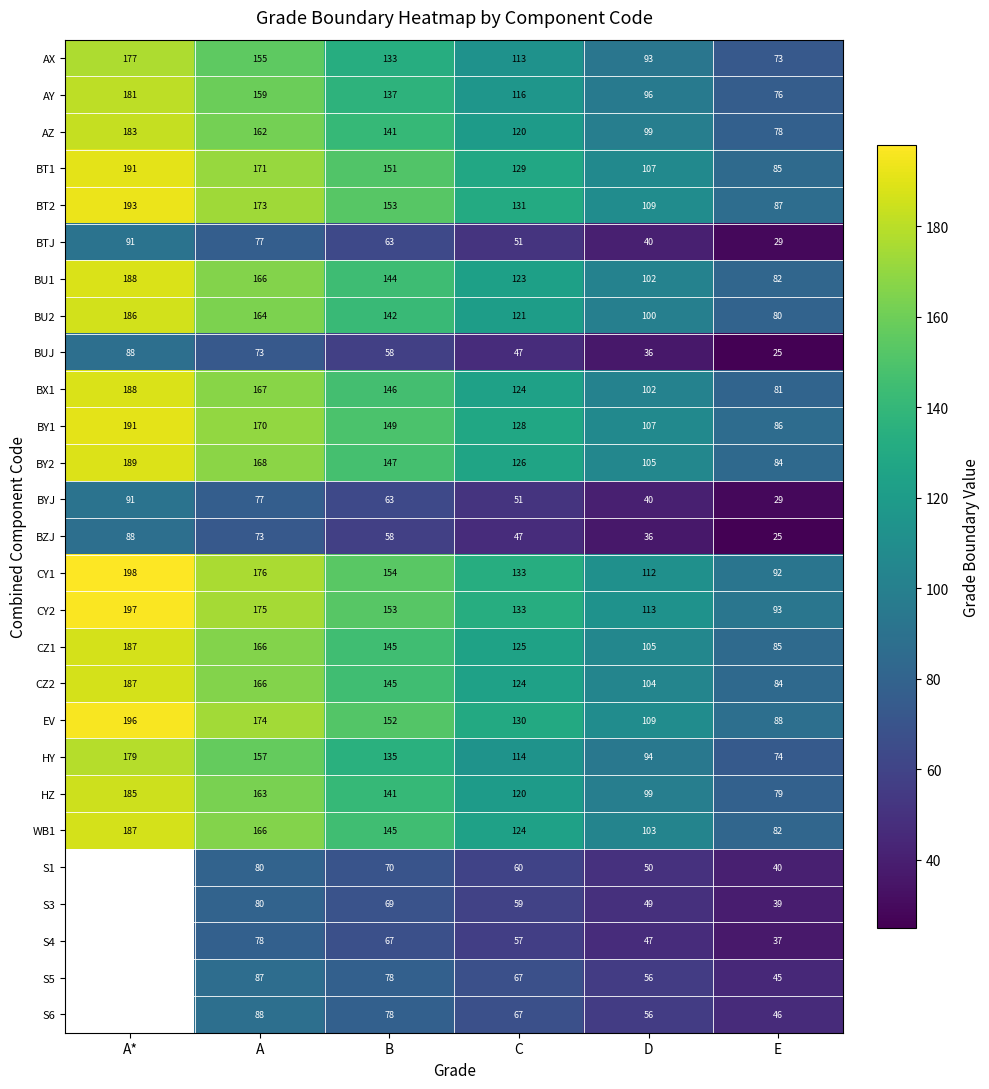

List the labels in order of BZJ value, smallest first.

E, D, C, B, A, A*